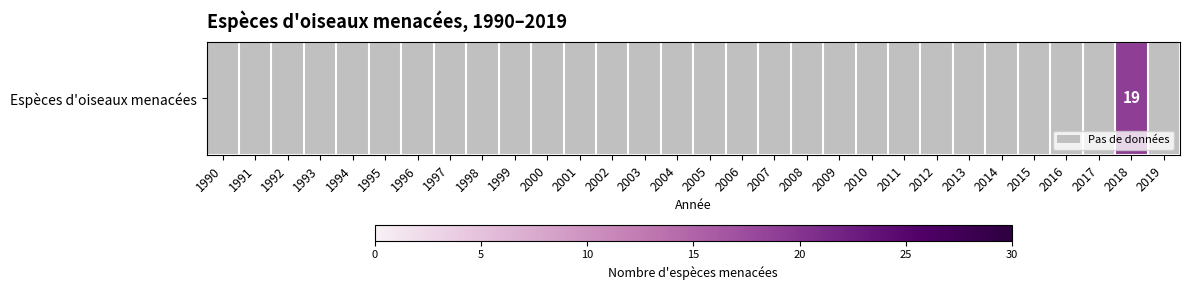

Rank the categories by value from lowest to highest.

1990, 1991, 1992, 1993, 1994, 1995, 1996, 1997, 1998, 1999, 2000, 2001, 2002, 2003, 2004, 2005, 2006, 2007, 2008, 2009, 2010, 2011, 2012, 2013, 2014, 2015, 2016, 2017, 2018, 2019